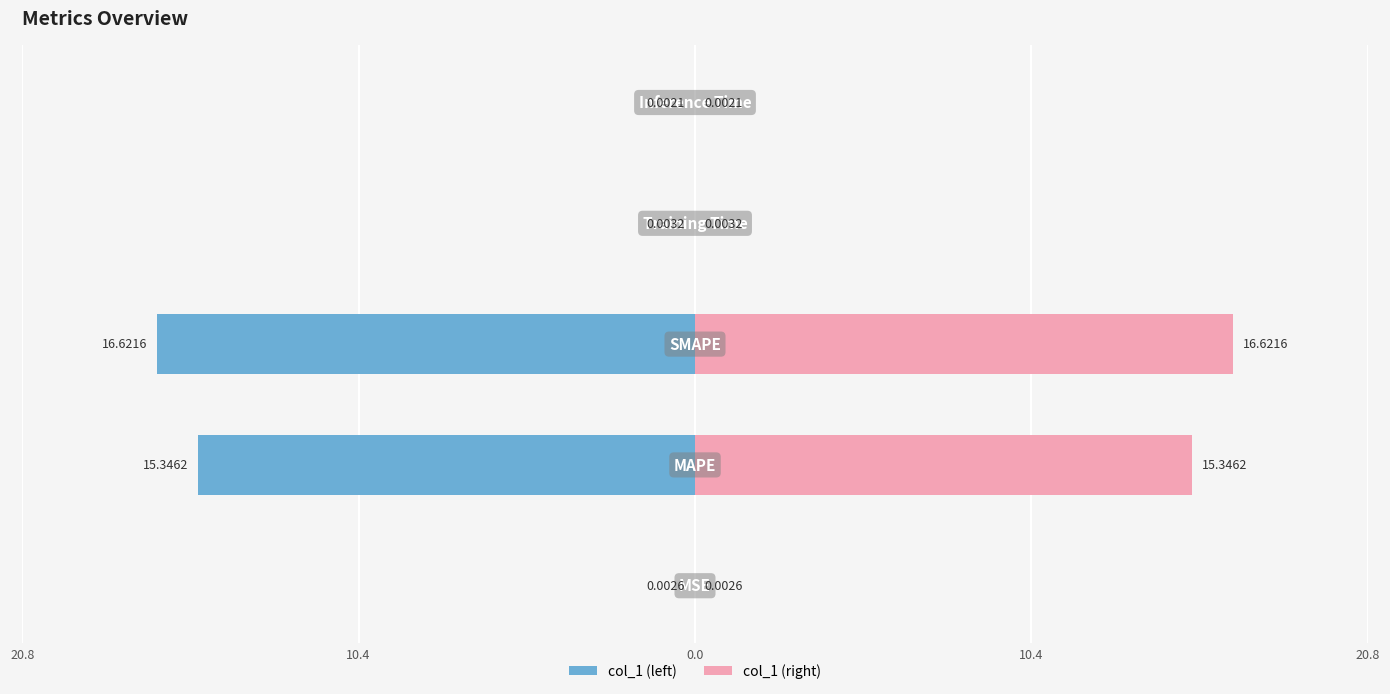

How many groups of bars are there?

5